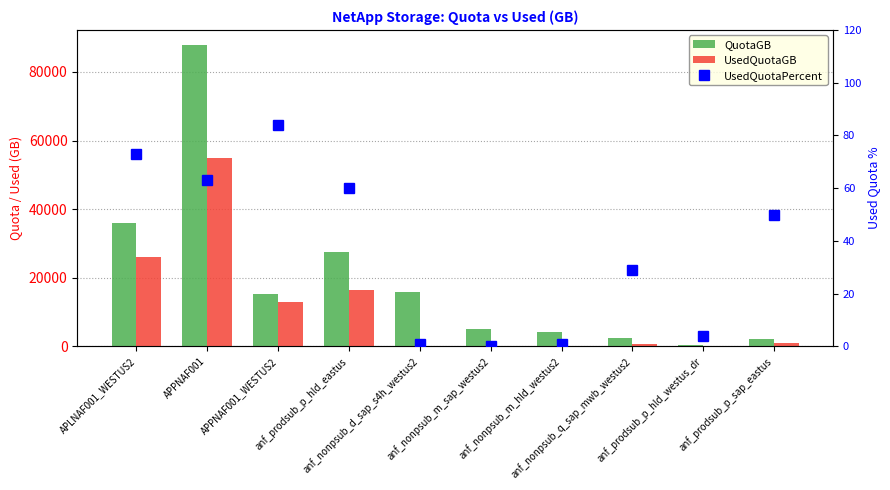

What is the average value of the UsedQuotaGB series?

11244